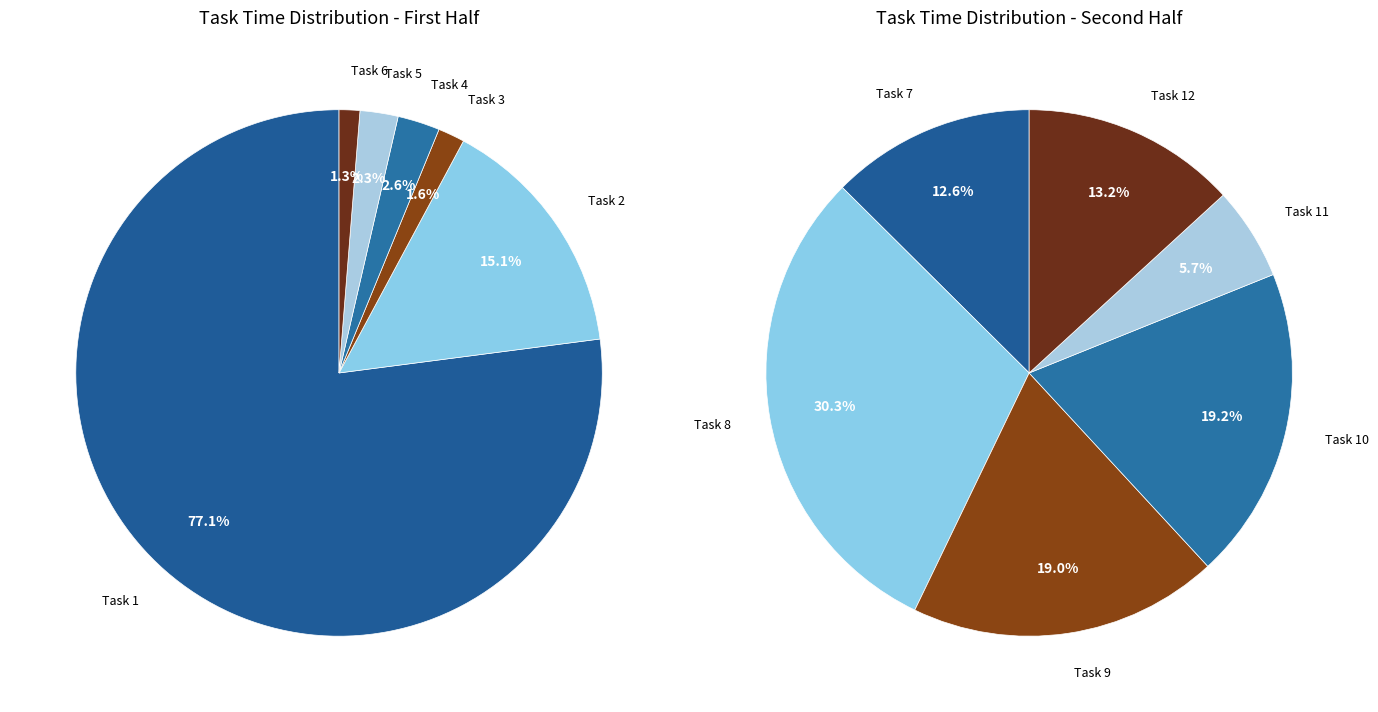

Do Task 11 and Task 8 together represent more than half of the pie?

No